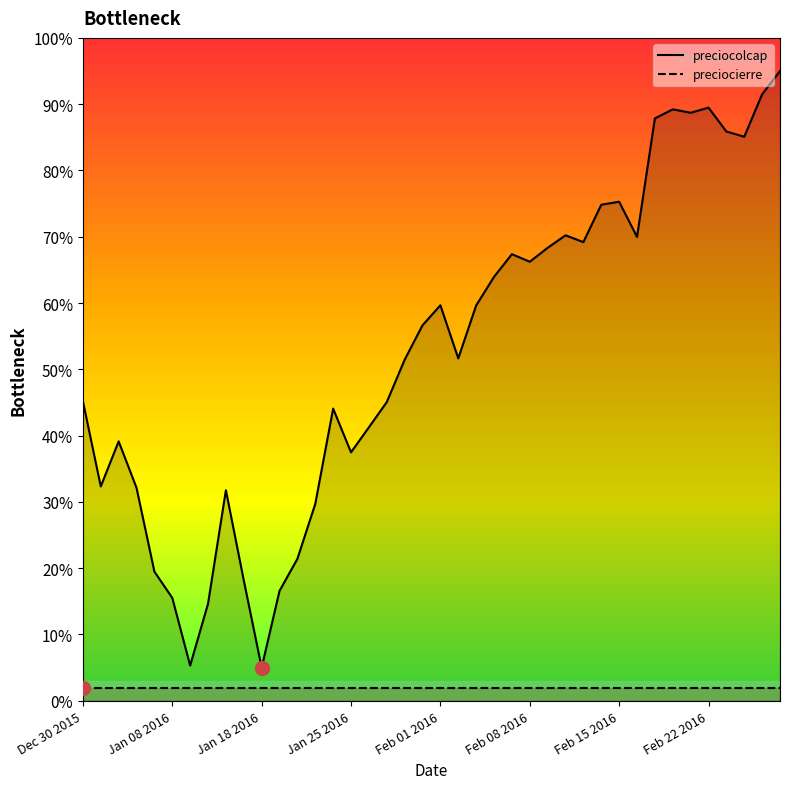

What is the greatest value displayed?

95.0